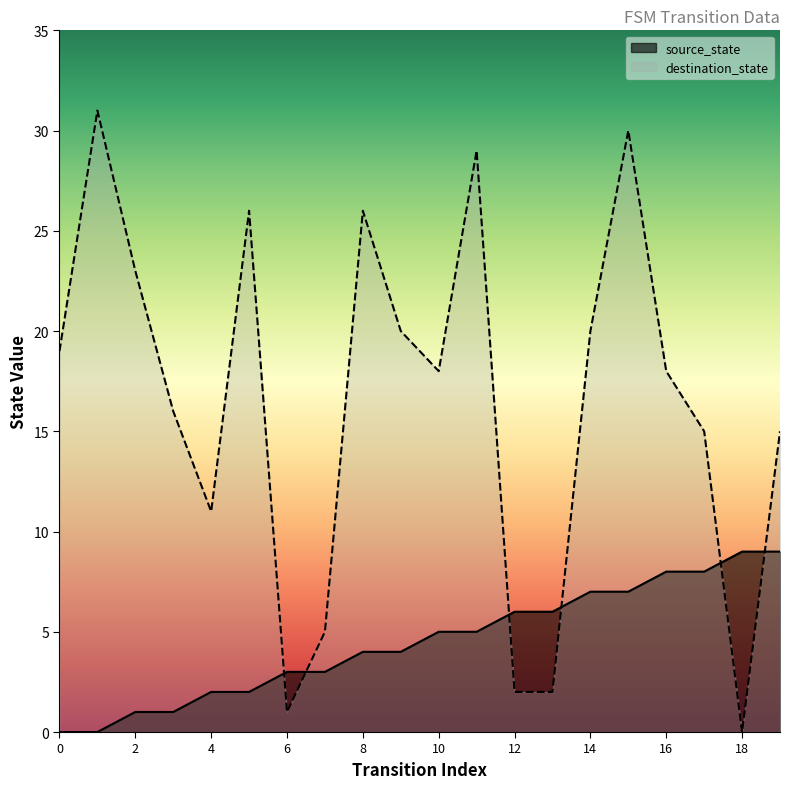

Is it true that destination_state equals 2 at 12?

True